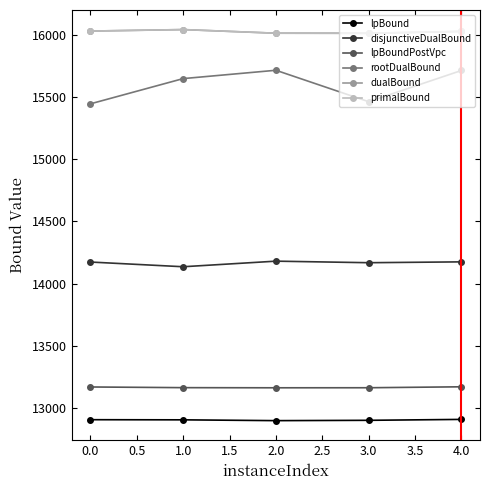

The disjunctiveDualBound series shows 14174.3 at 0.0. True or false?

True